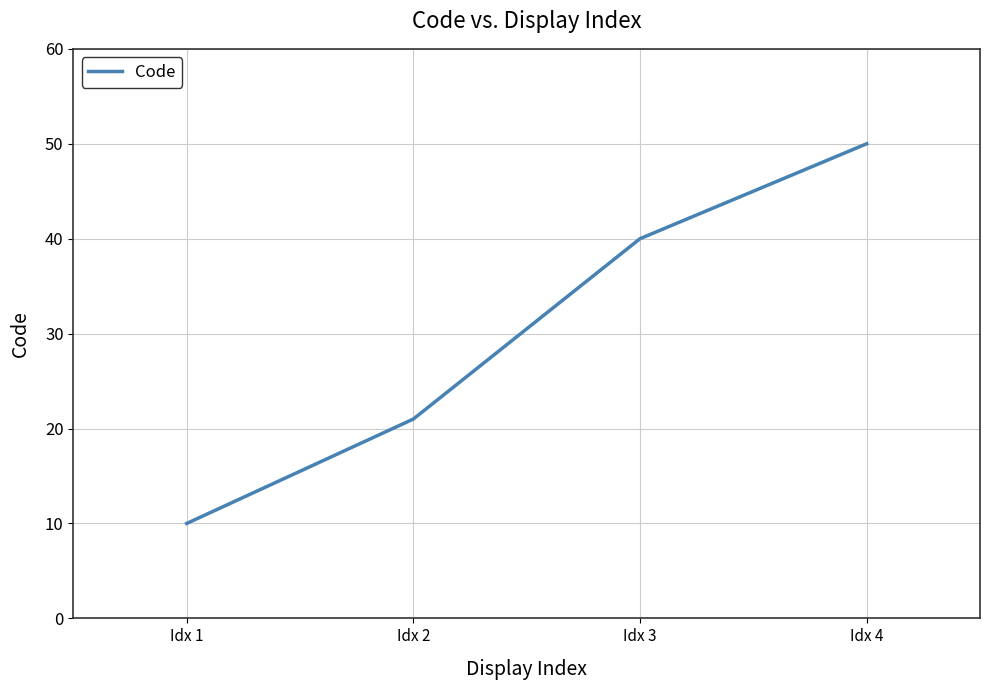

The value at Idx 1 is 10. True or false?

True